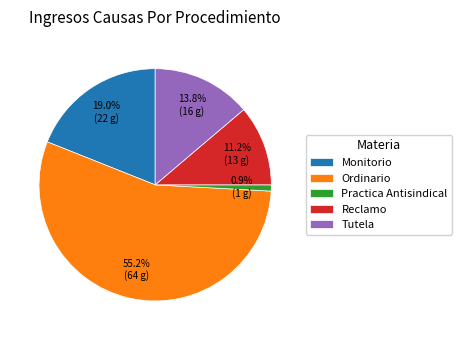

True or false: Tutela accounts for 3% of the total.

False